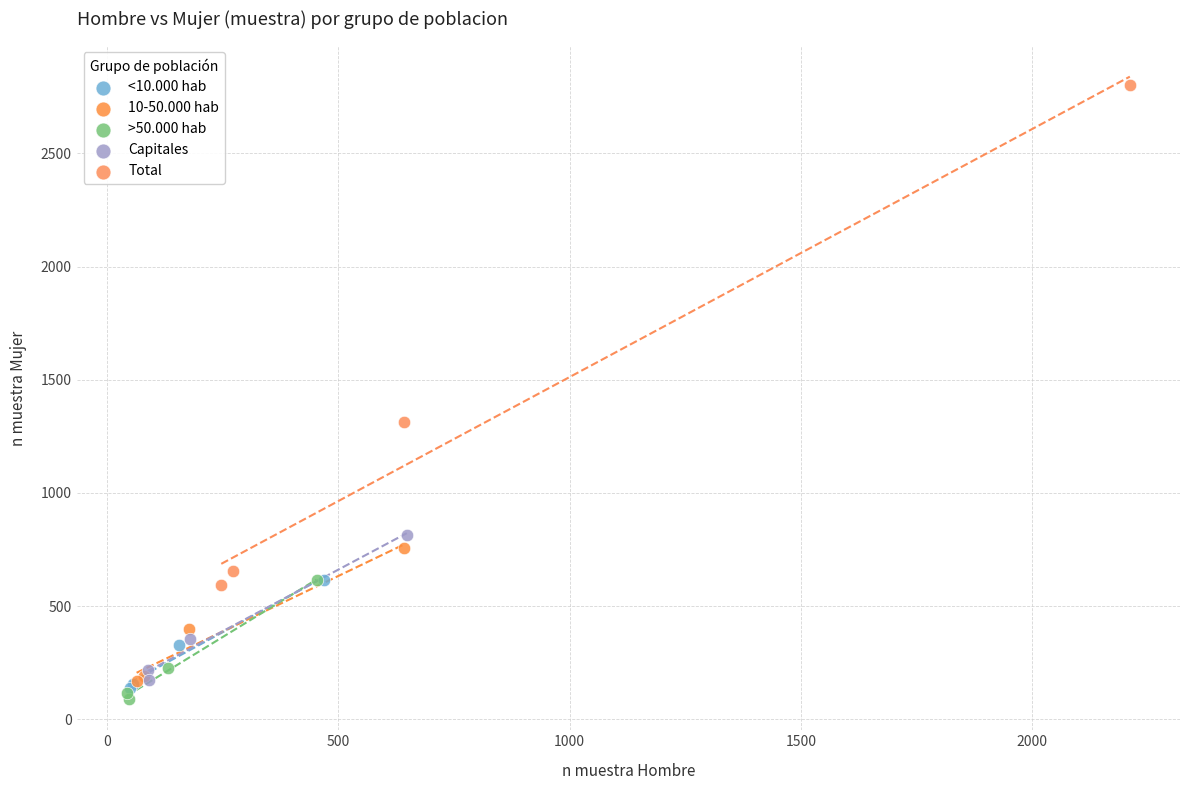

Which series has the largest Y range (max minus min)?

Total